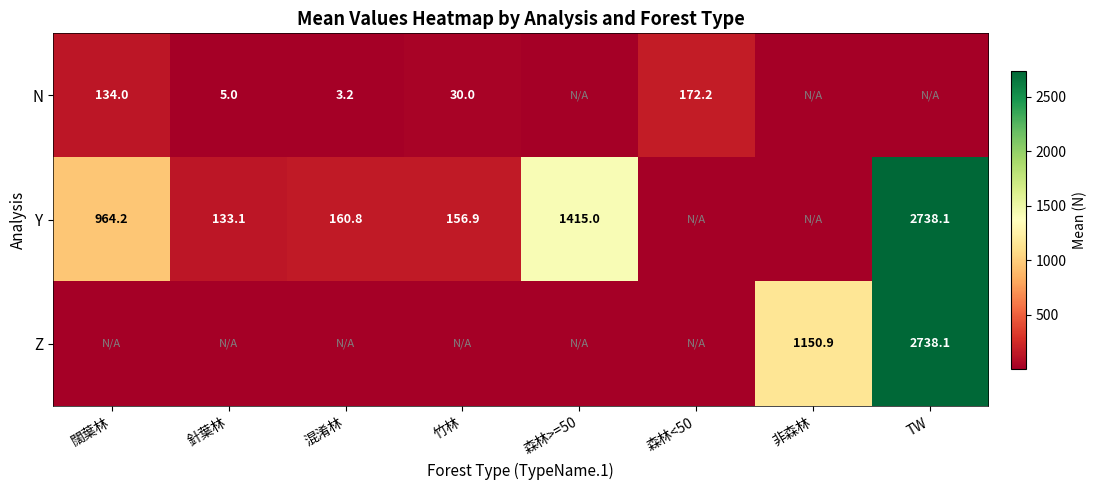

What is the difference between the N values at 森林<50 and 混淆林?

169.0